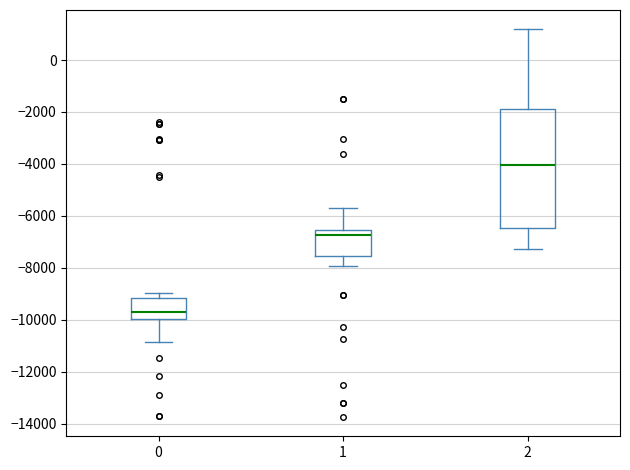

Which box's median line is the highest?

2